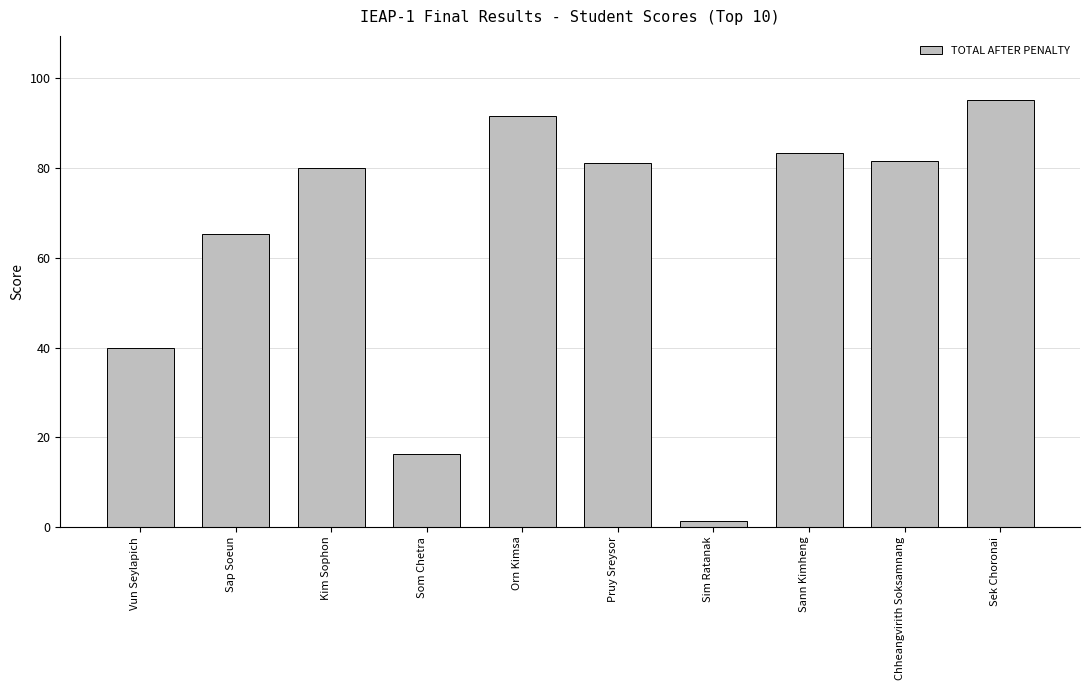

At which category does the chart reach its minimum across all series?

Sim Ratanak